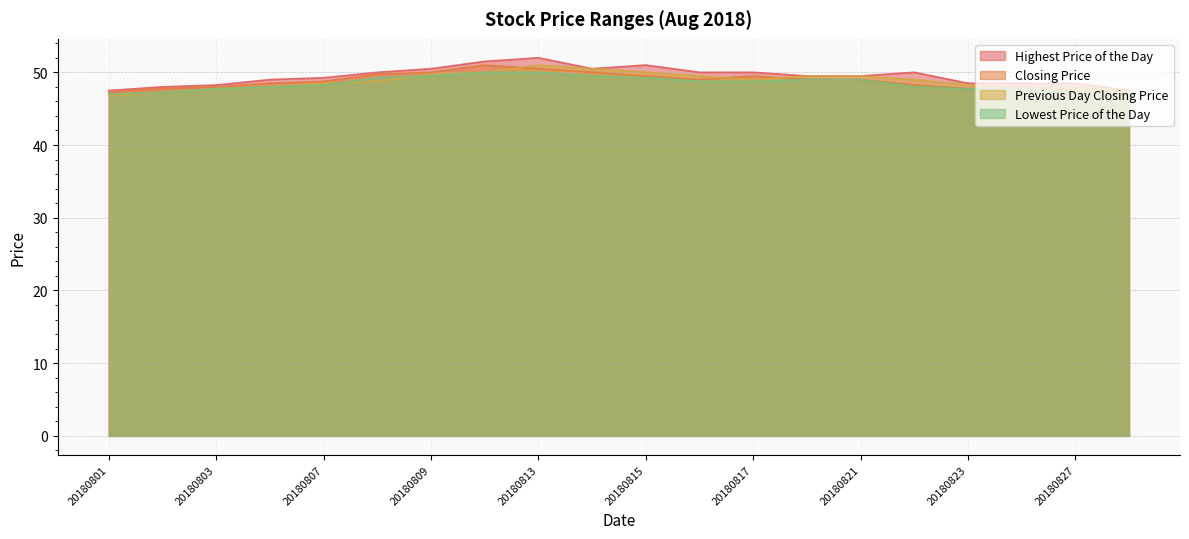

At which category does Previous Day Closing Price reach its first local valley?

20180817